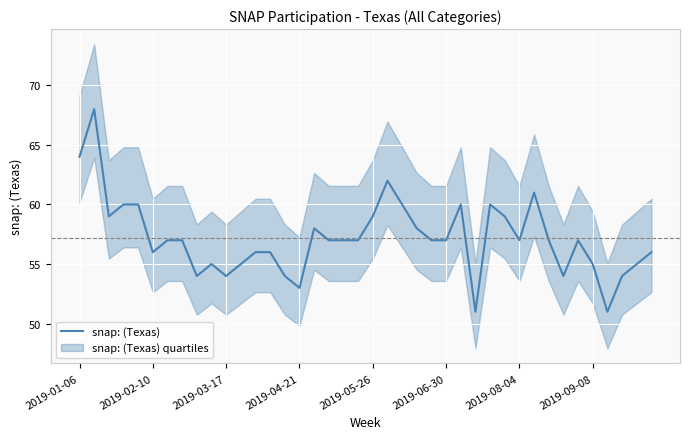

Is it true that the value at 17 is 24?

False